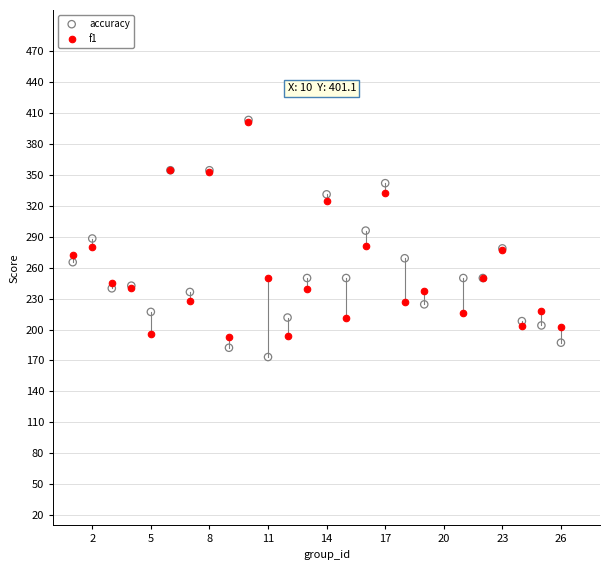

Which series has the widest spread of Y values?

accuracy